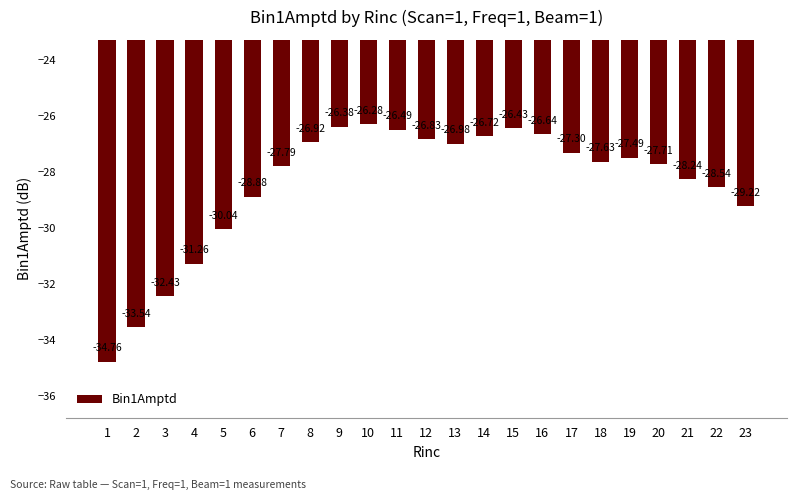

How many bars are there in total?

23